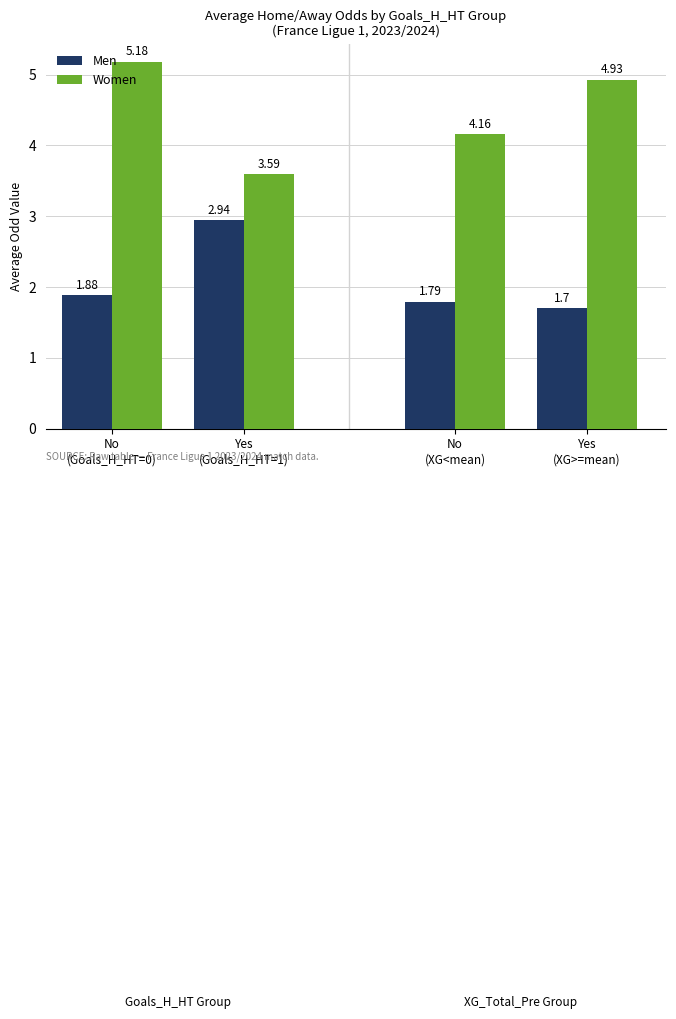

What is the sum of all Men values?

8.3